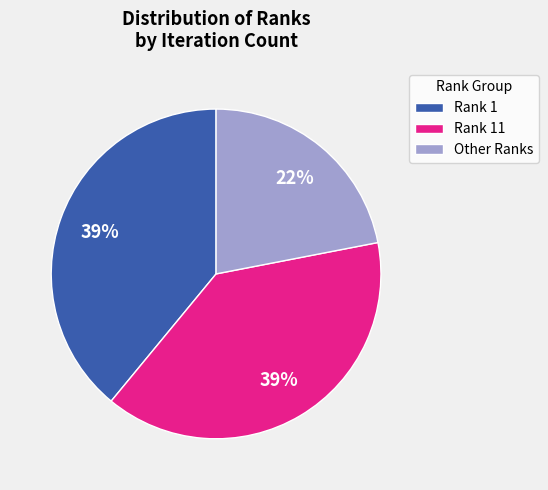

To the nearest percent, what is the difference between the largest and smallest slice percentages?

17%